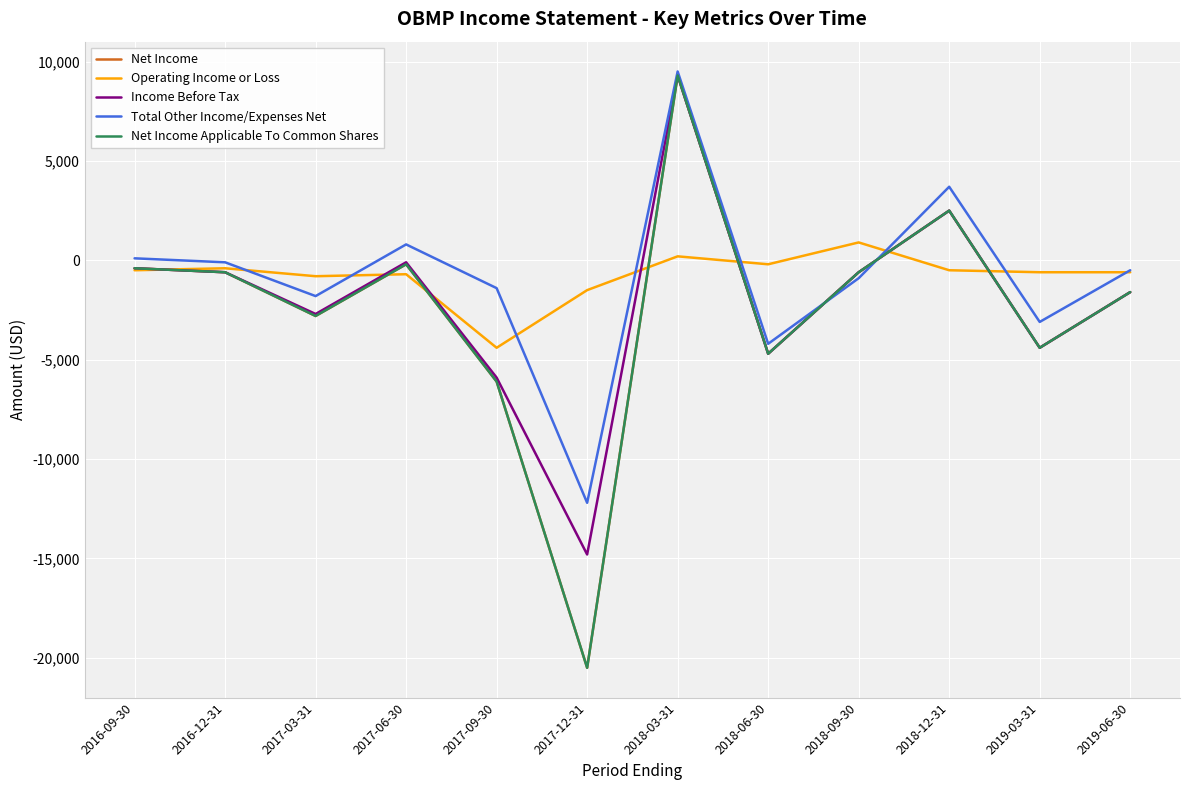

What is the average value of the Net Income Applicable To Common Shares series?

-2508